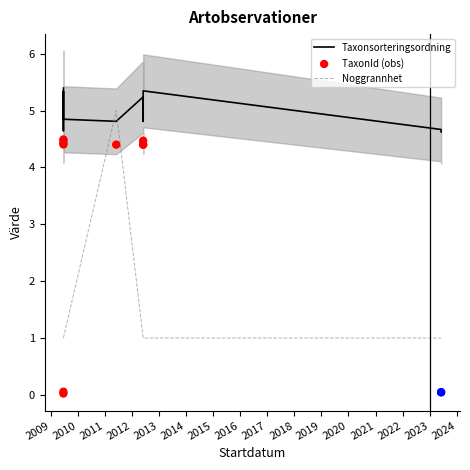

What are all the series names shown in the legend?

Taxonsorteringsordning, Noggrannhet, TaxonId (obs)